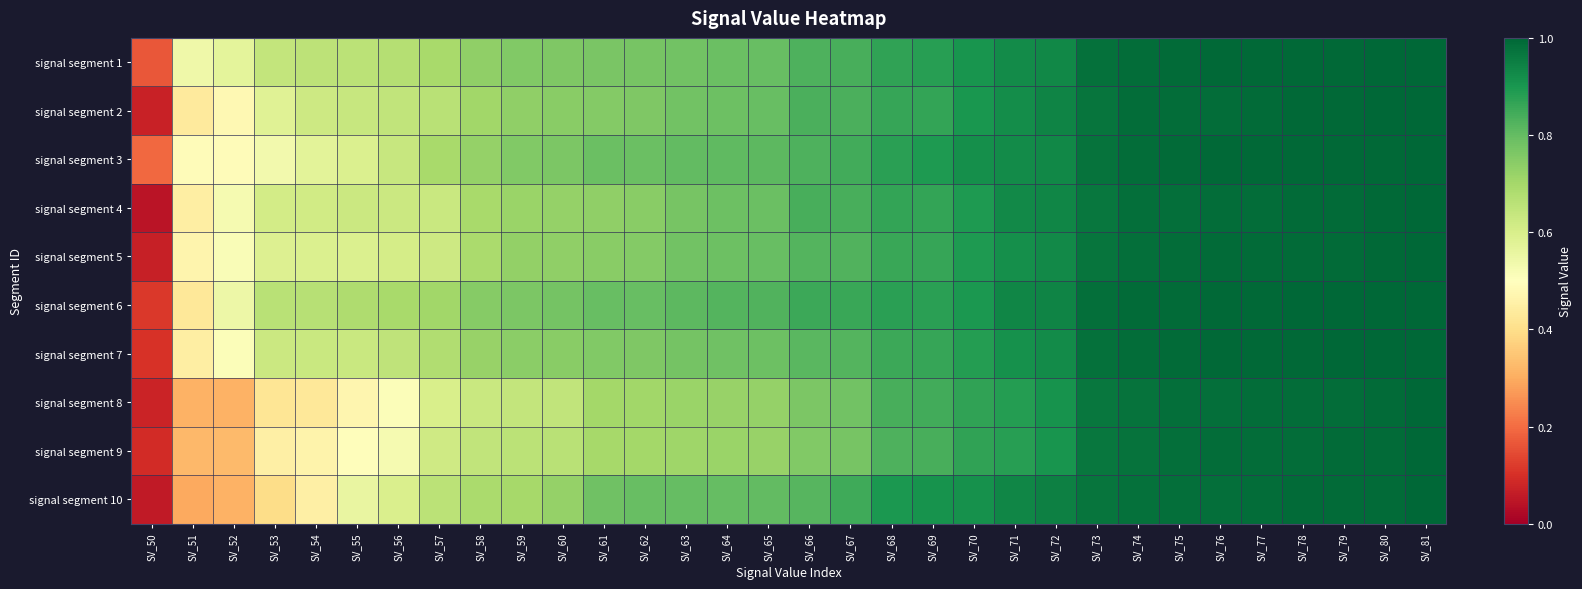

At how many categories does at least one series exceed 0?

32